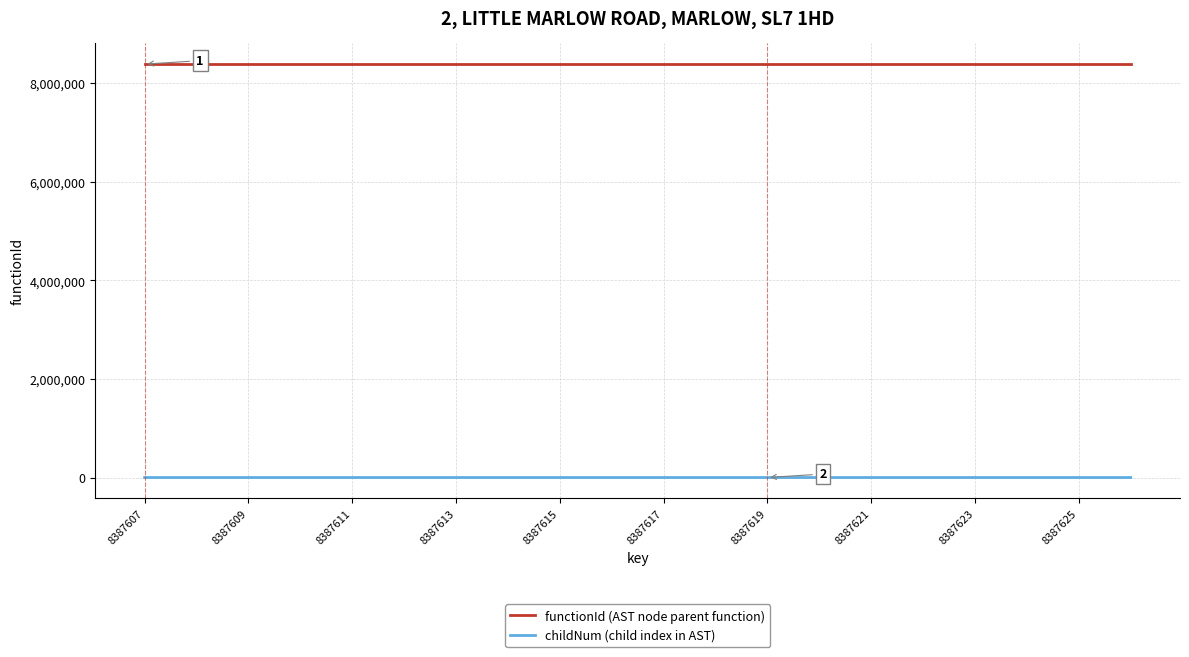

True or false: childNum (child index in AST) has more than 1 interior local peaks.

True